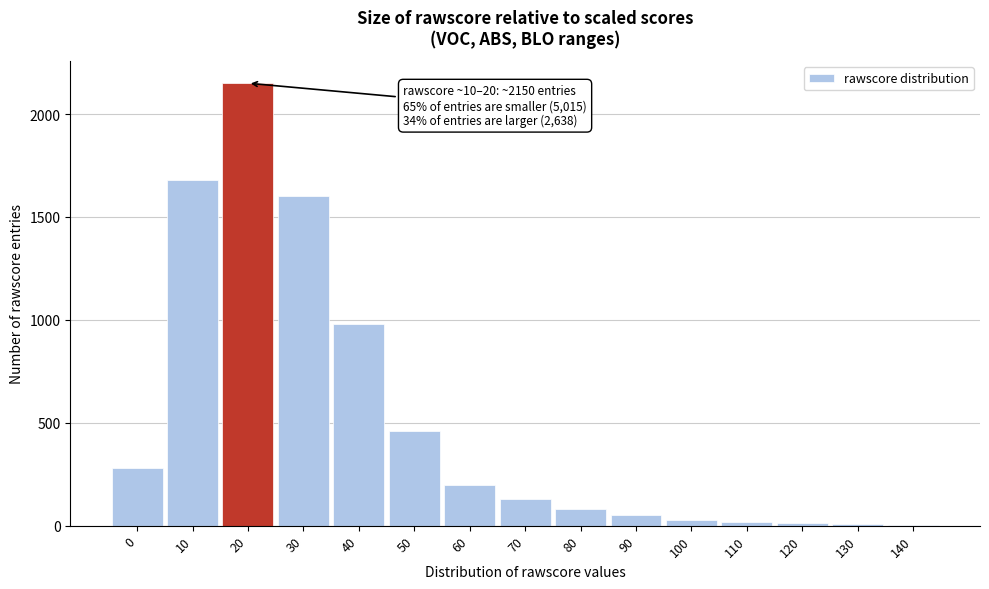

What is the sum of all values?

7690